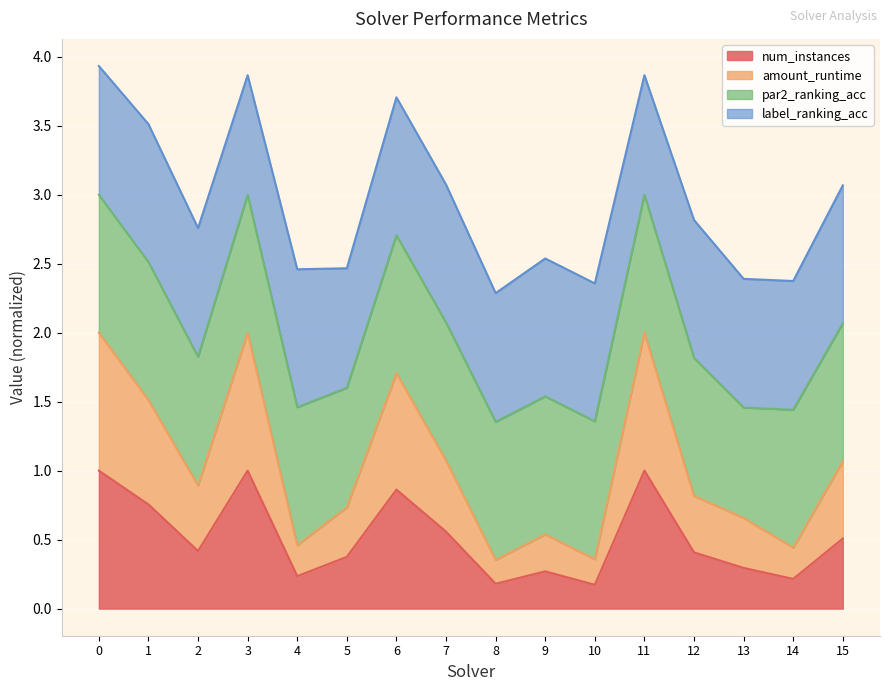

How many lines are shown in the chart?

4